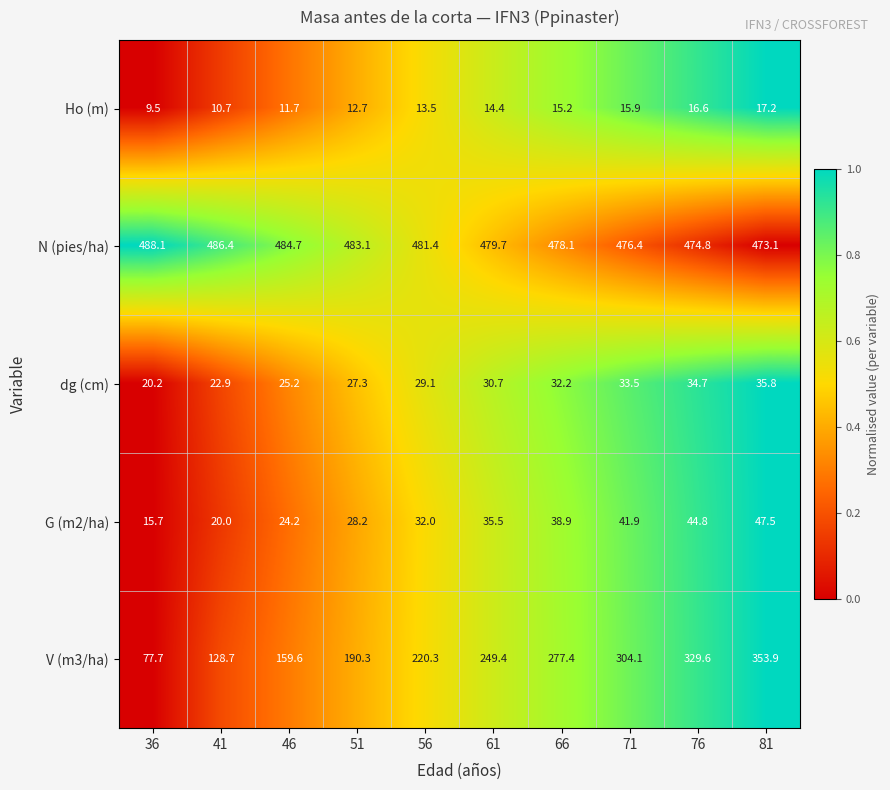

What is the difference between the maximum and minimum values in the V (m3/ha) series?

276.2